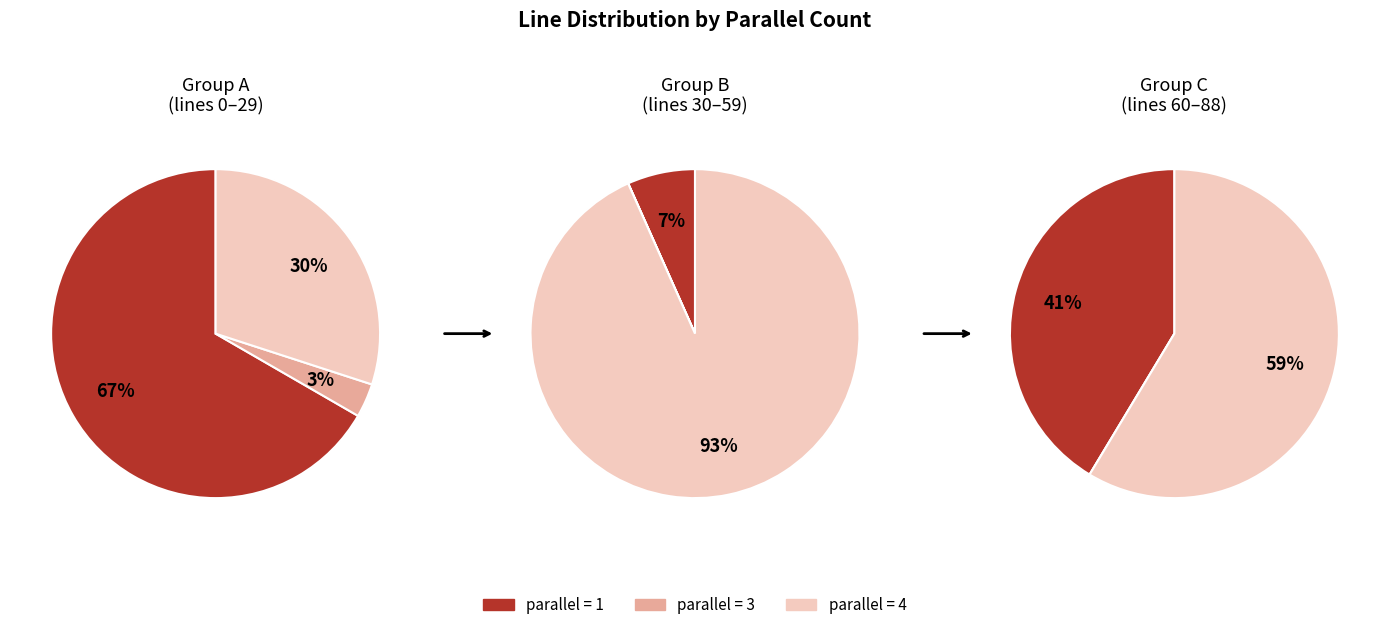

What percentage is the parallel=1 slice, to the nearest percent?

38%